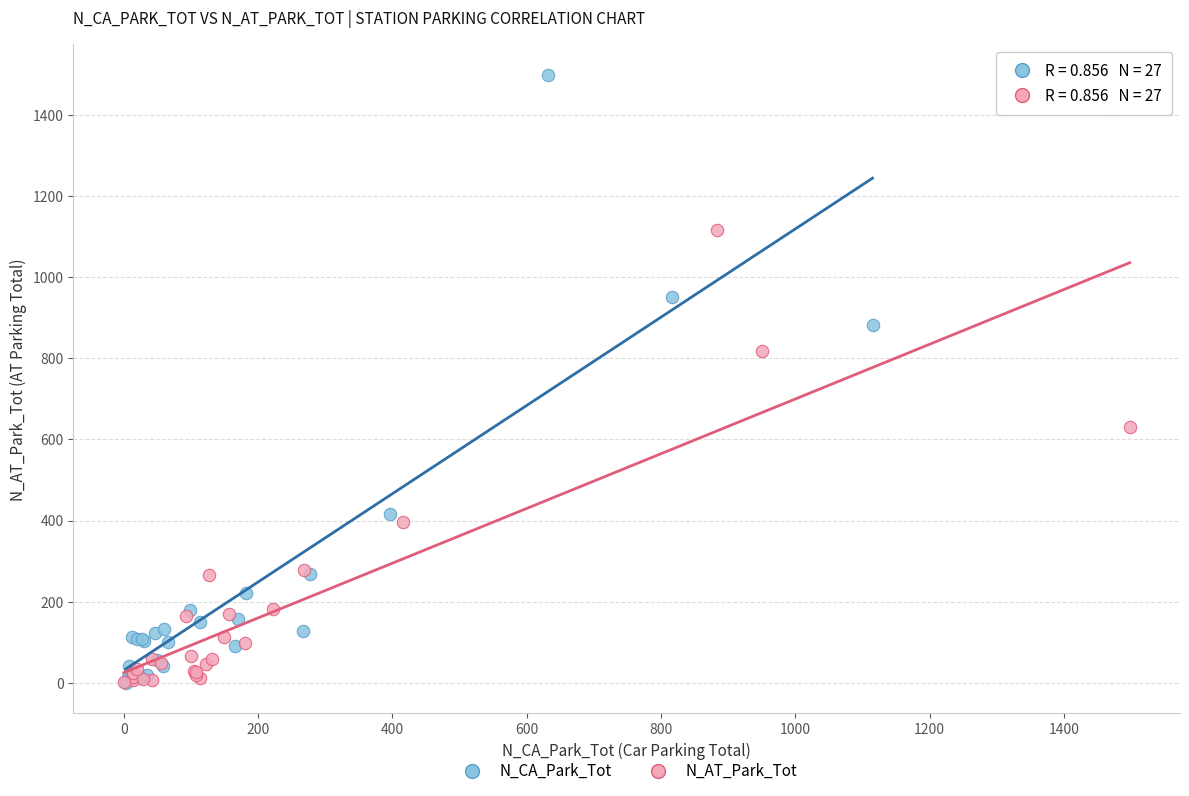

Which series has the largest Y range (max minus min)?

N_CA_Park_Tot